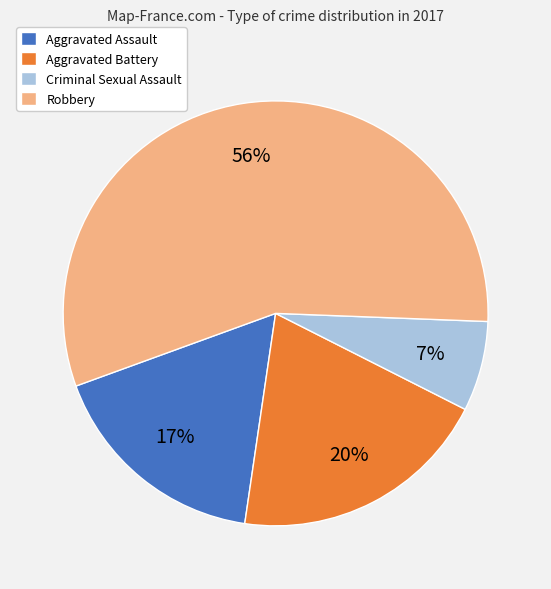

To the nearest percent, what percentage of the pie is Aggravated Assault?

17%